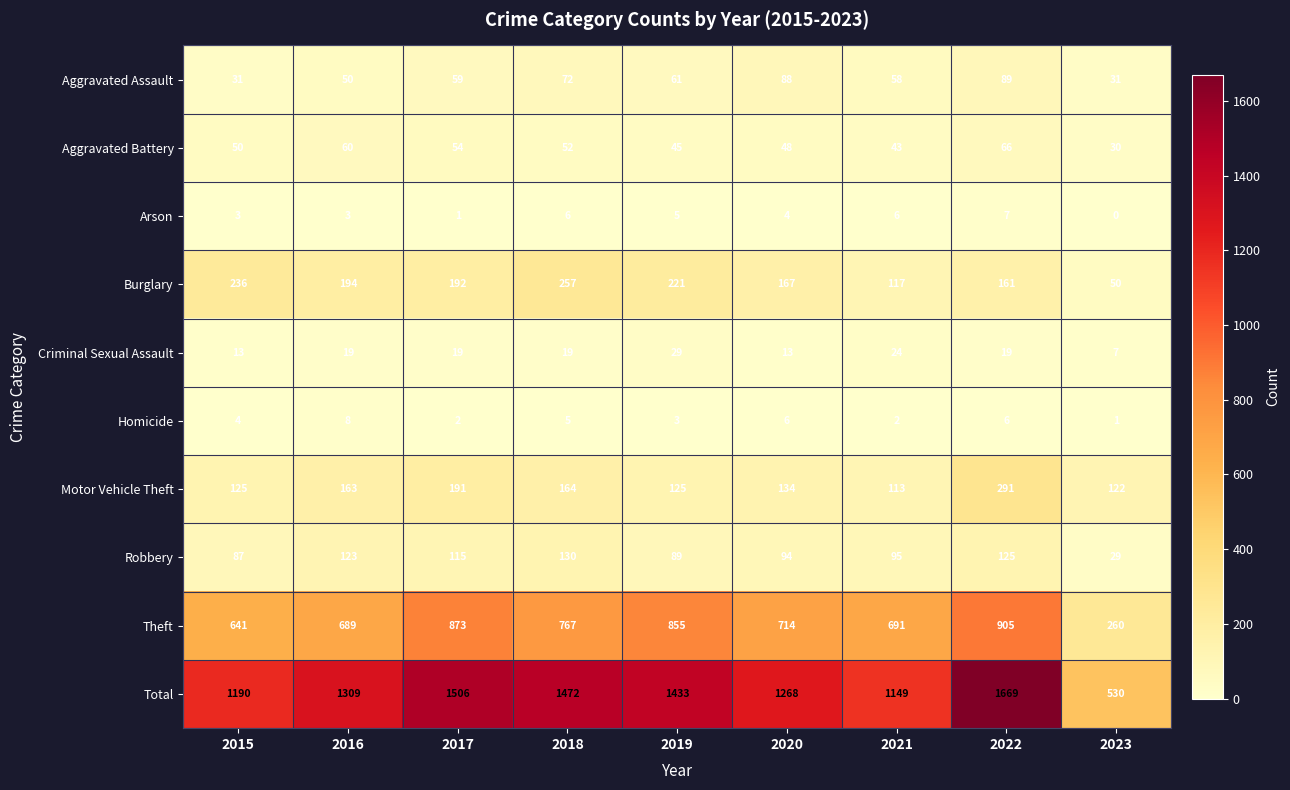

What is the maximum value shown in the chart?

1669